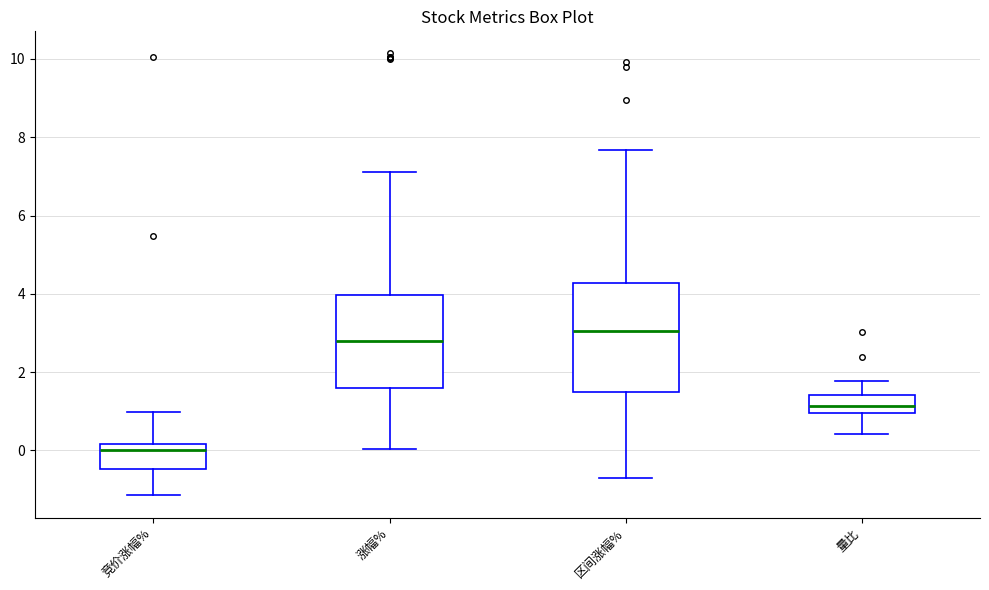

Which box is the tallest, from its lower edge to its upper edge?

区间涨幅%